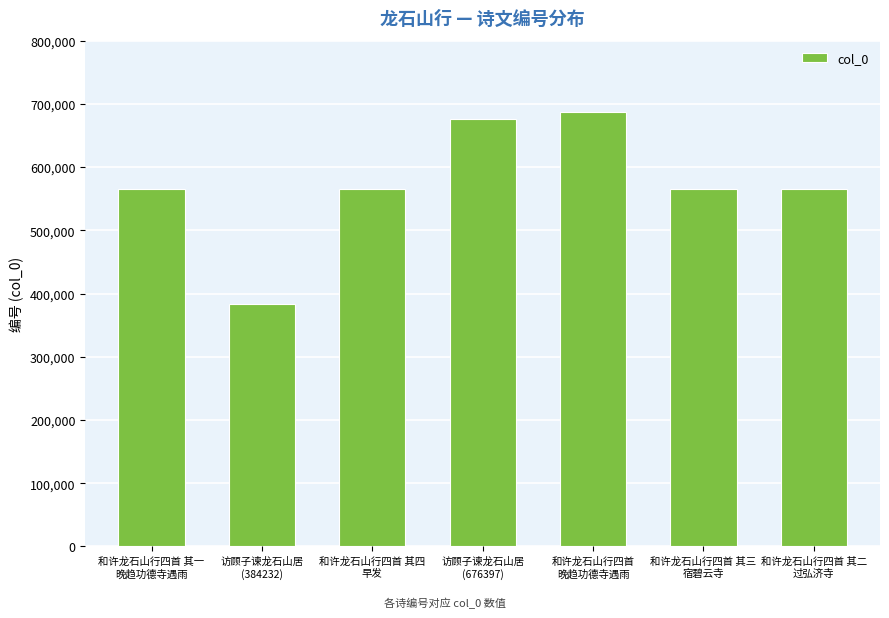

True or false: the data shows 303928 at 访顾子谏龙石山居
(676397).

False